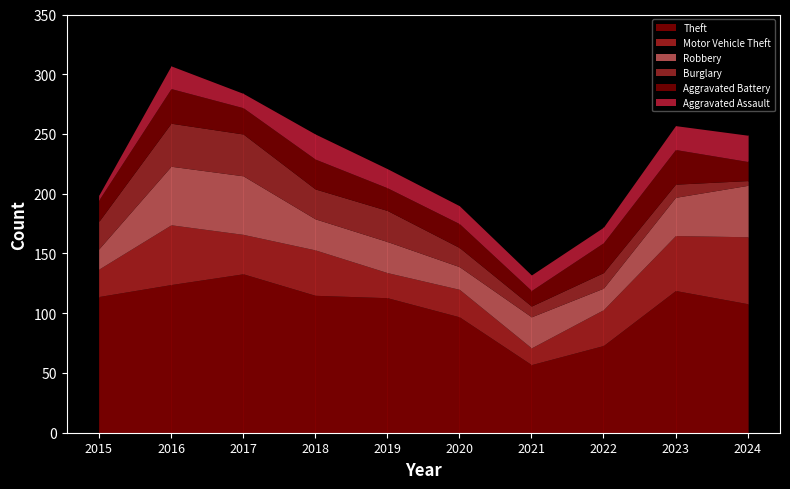

What is the value of the Theft point at the 2nd from the left?

124